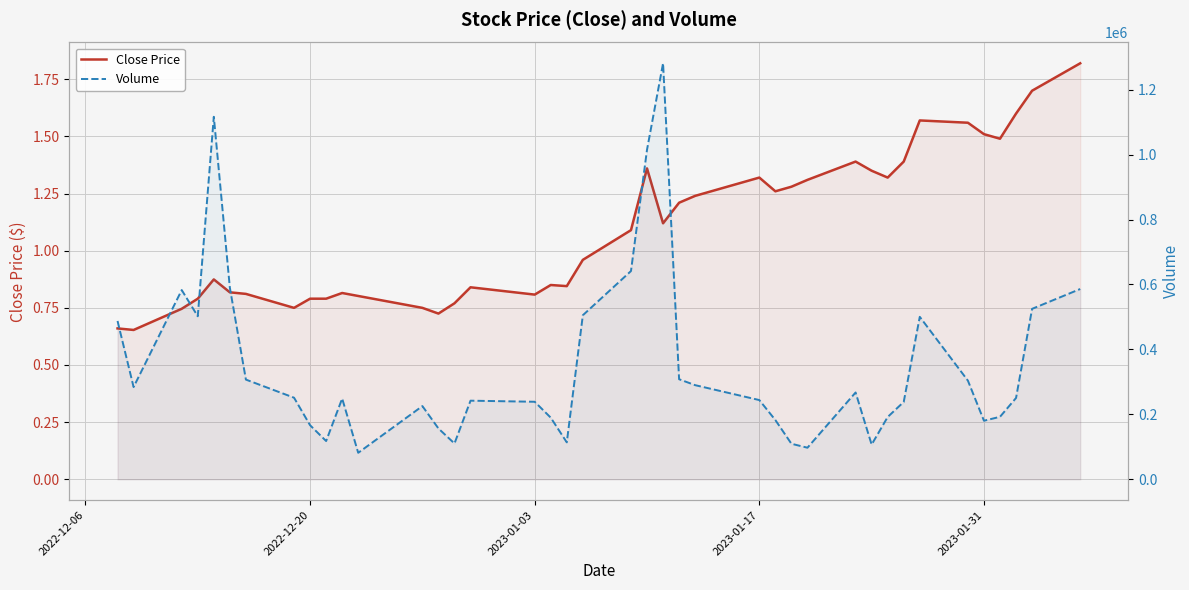

What is the value of the Close Price point at the 24th from the left?

1.2